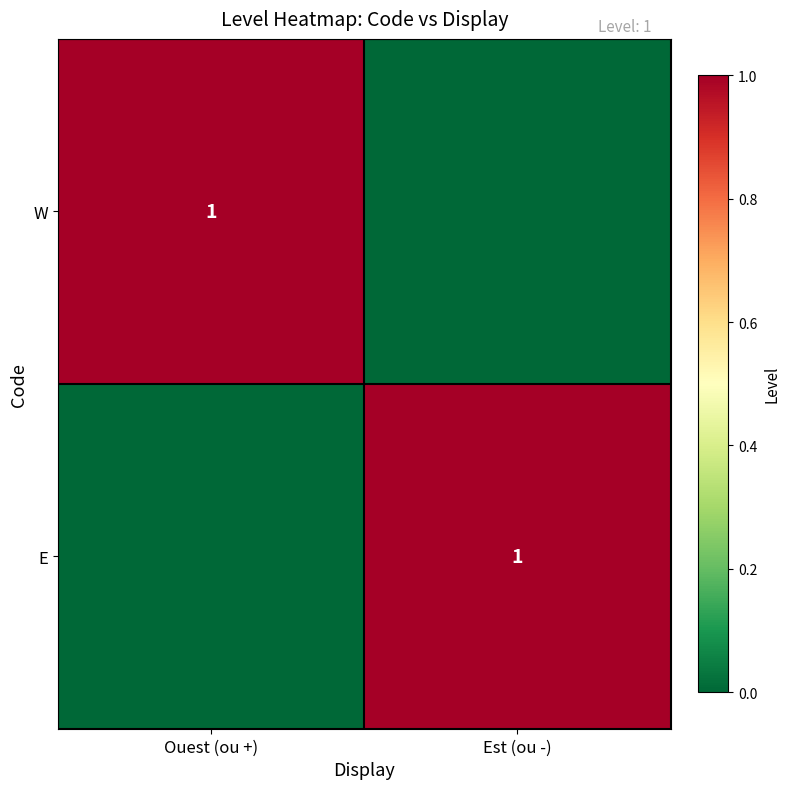

Which has a higher value, Est (ou -) or Ouest (ou +)?

Ouest (ou +)